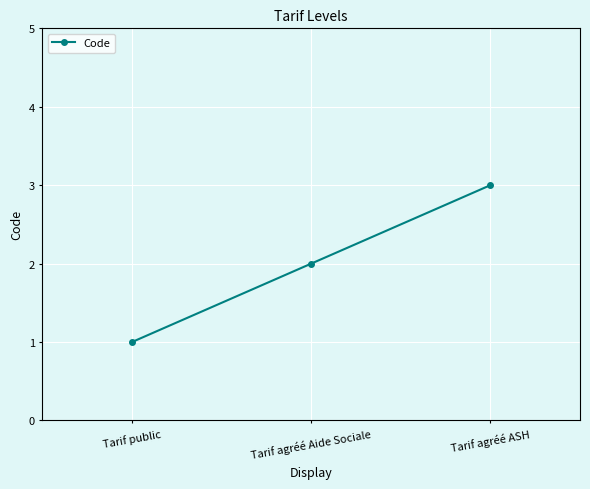

Rank the categories by value from highest to lowest.

Tarif agréé ASH, Tarif agréé Aide Sociale, Tarif public